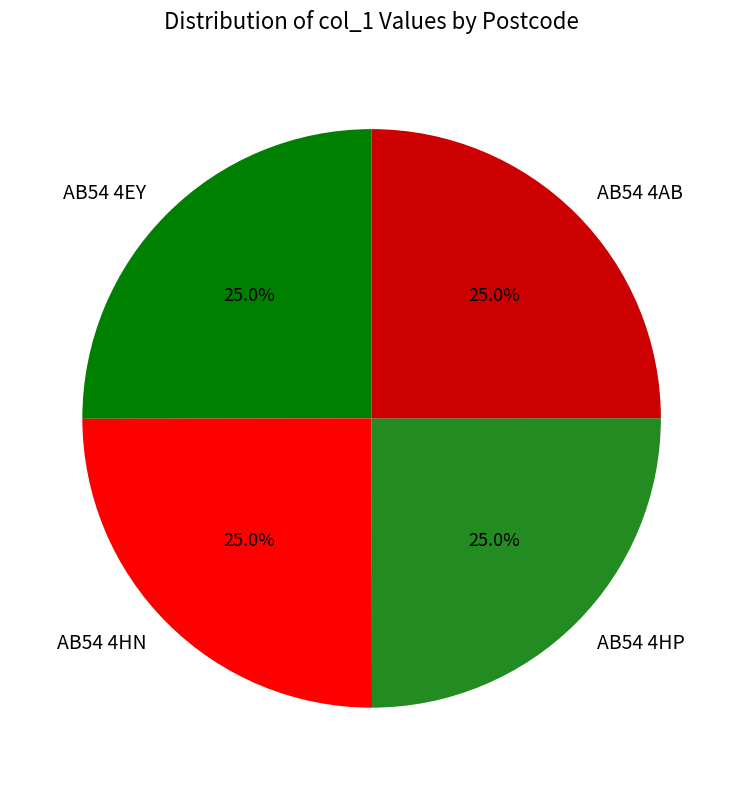

What portion of the pie excludes AB54 4HP?

75.0%